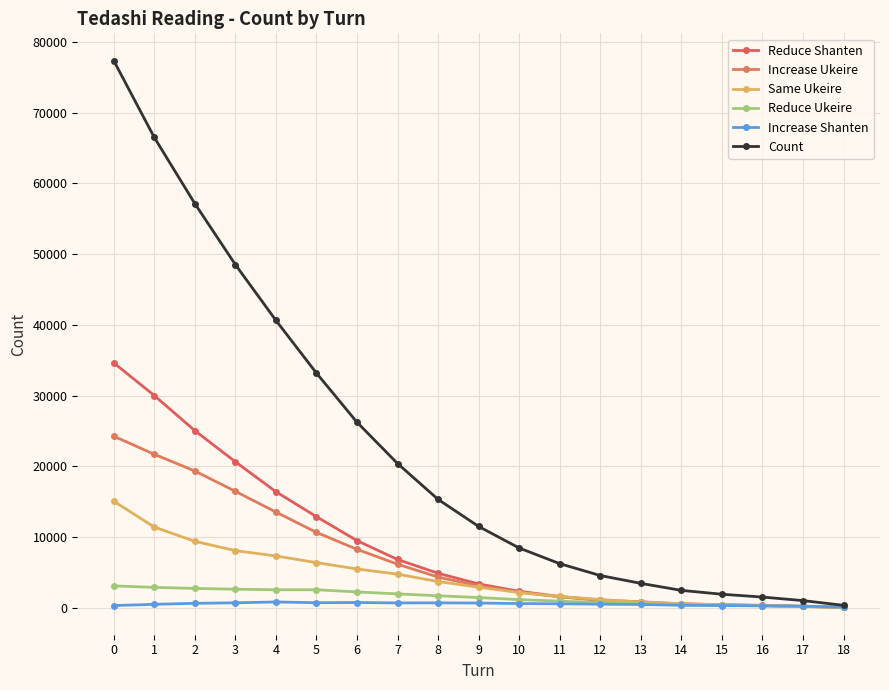

How many series are shown in this chart?

6